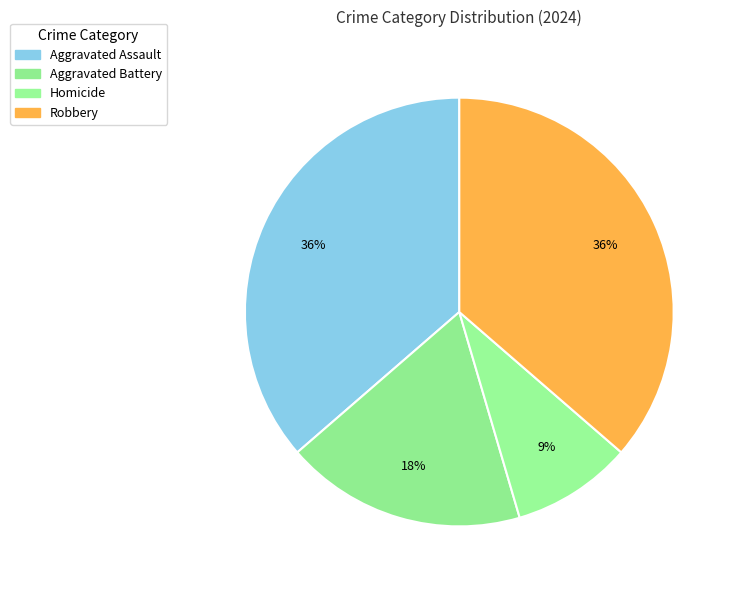

How many slices are in this pie chart?

4